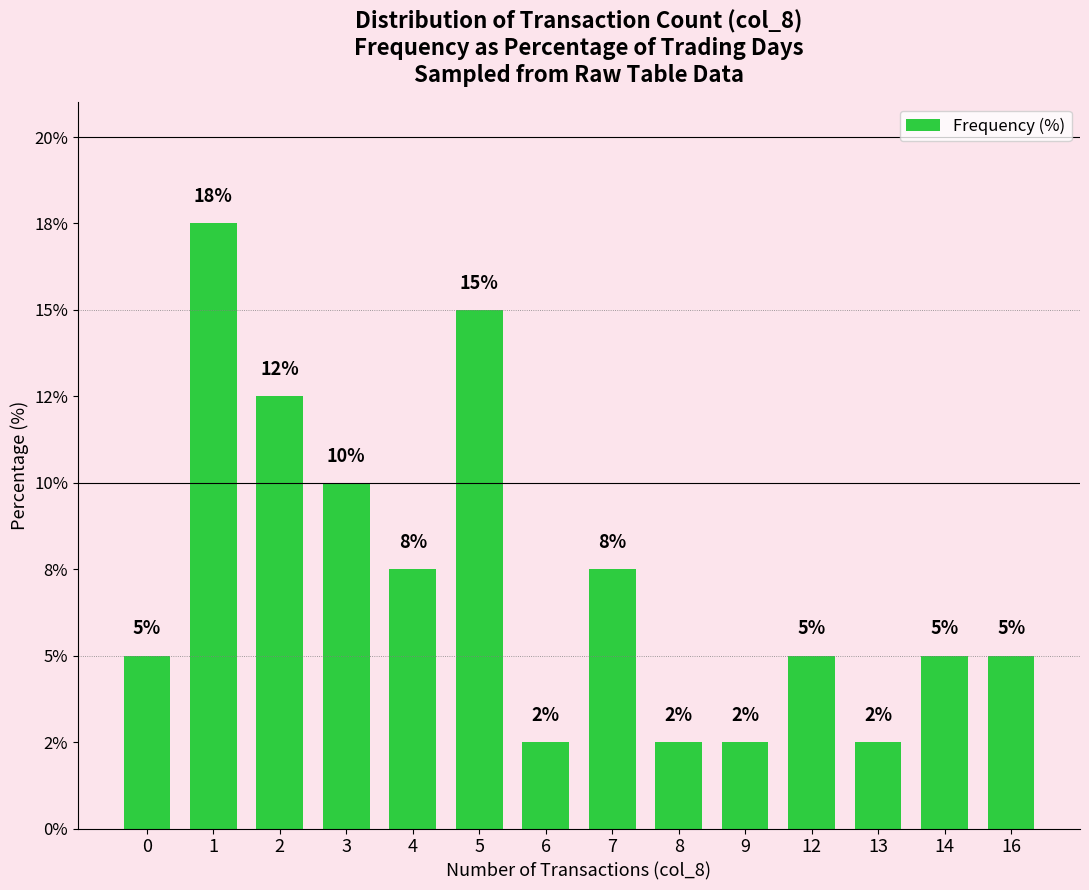

What is the ratio of the value at 9 to the value at 8?

1.0